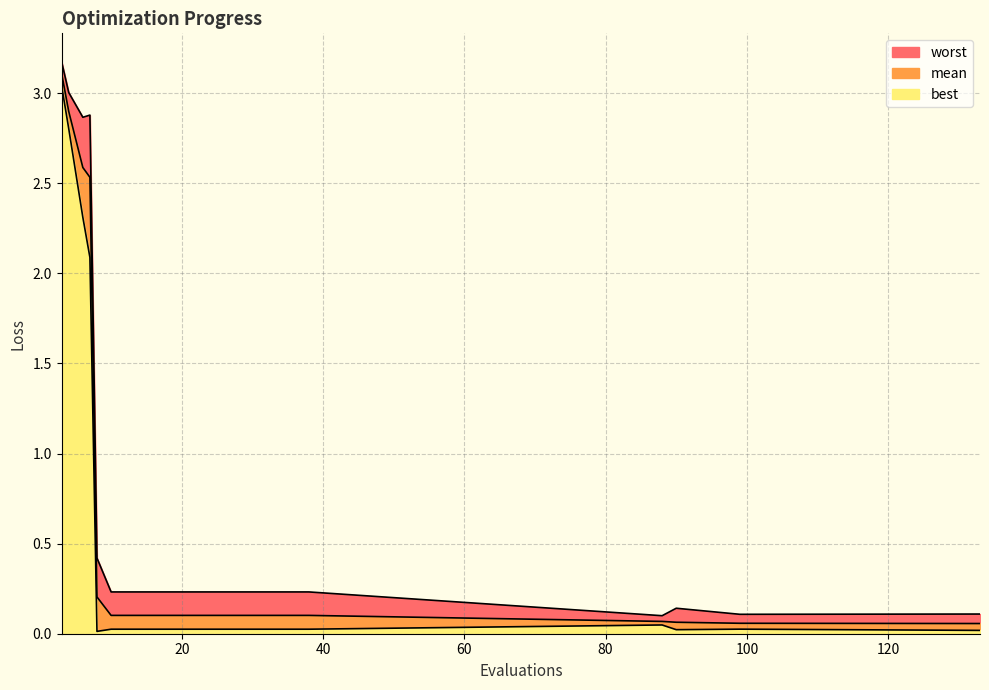

Which series has the largest total across all categories?

worst